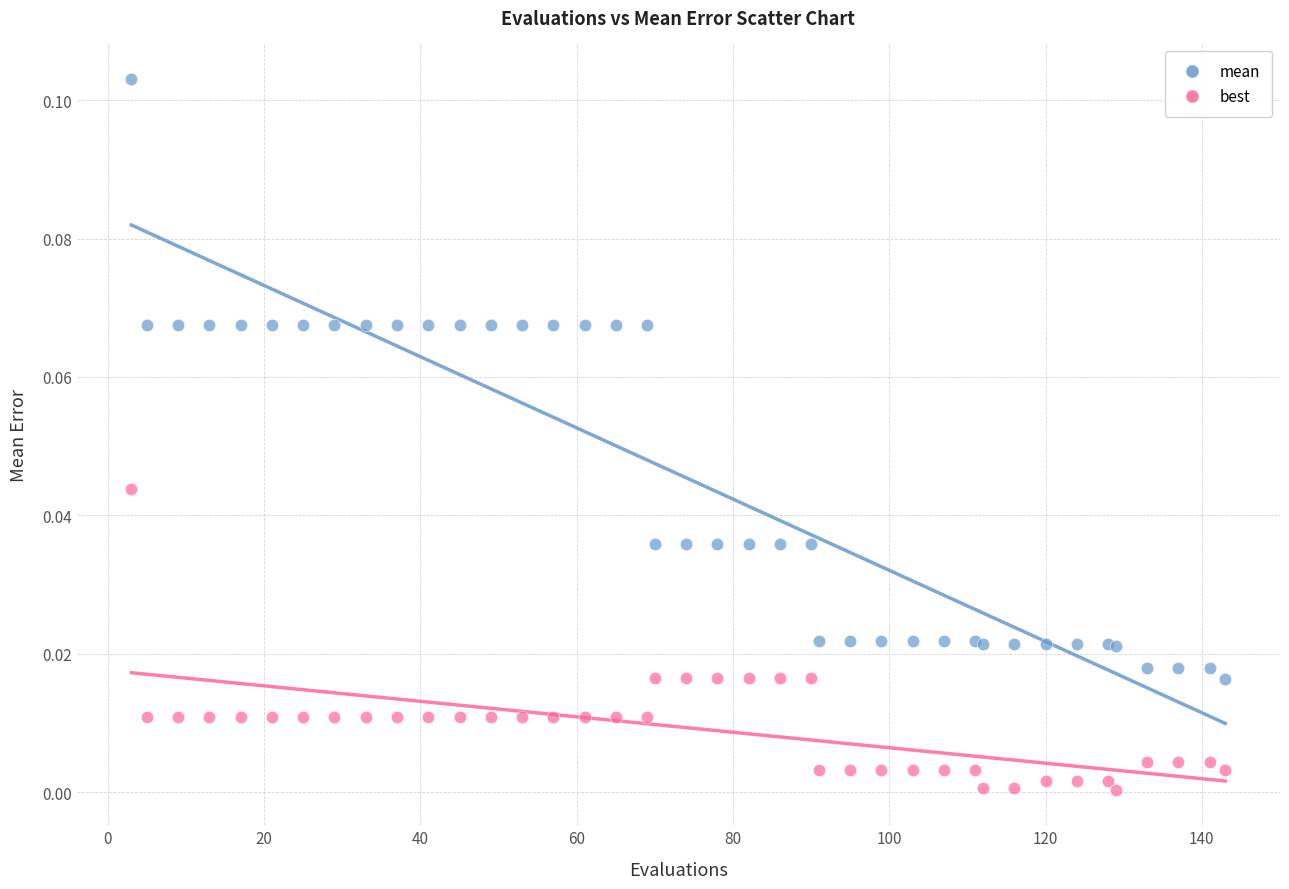

What is the X range (max minus min) for the scatter plot?

140.0